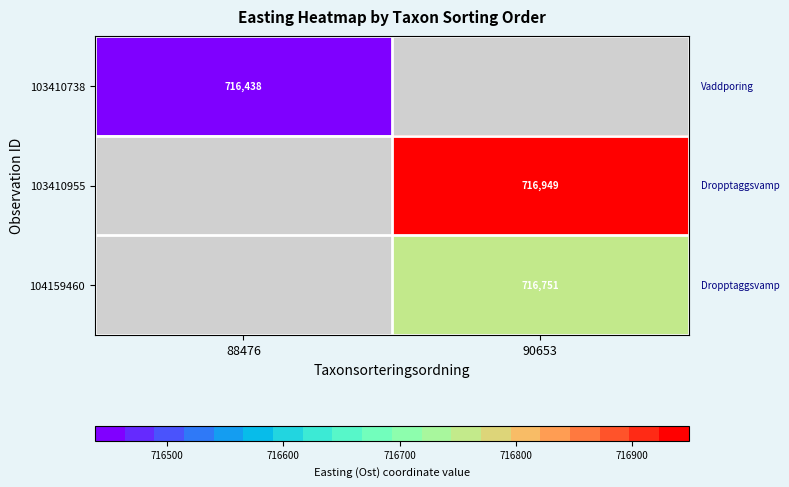

Which has a higher value, 88476 or 90653?

90653